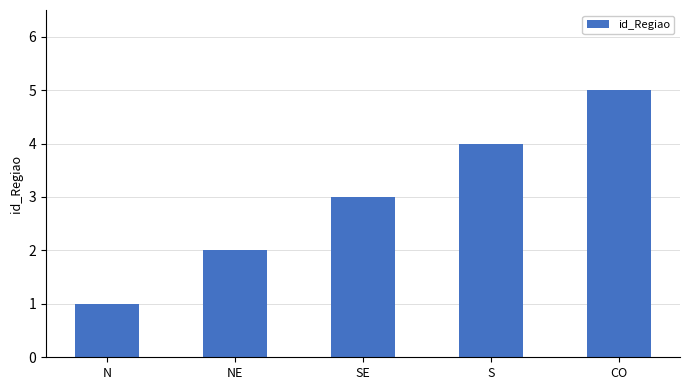

What is the change in value from N to S?

+3